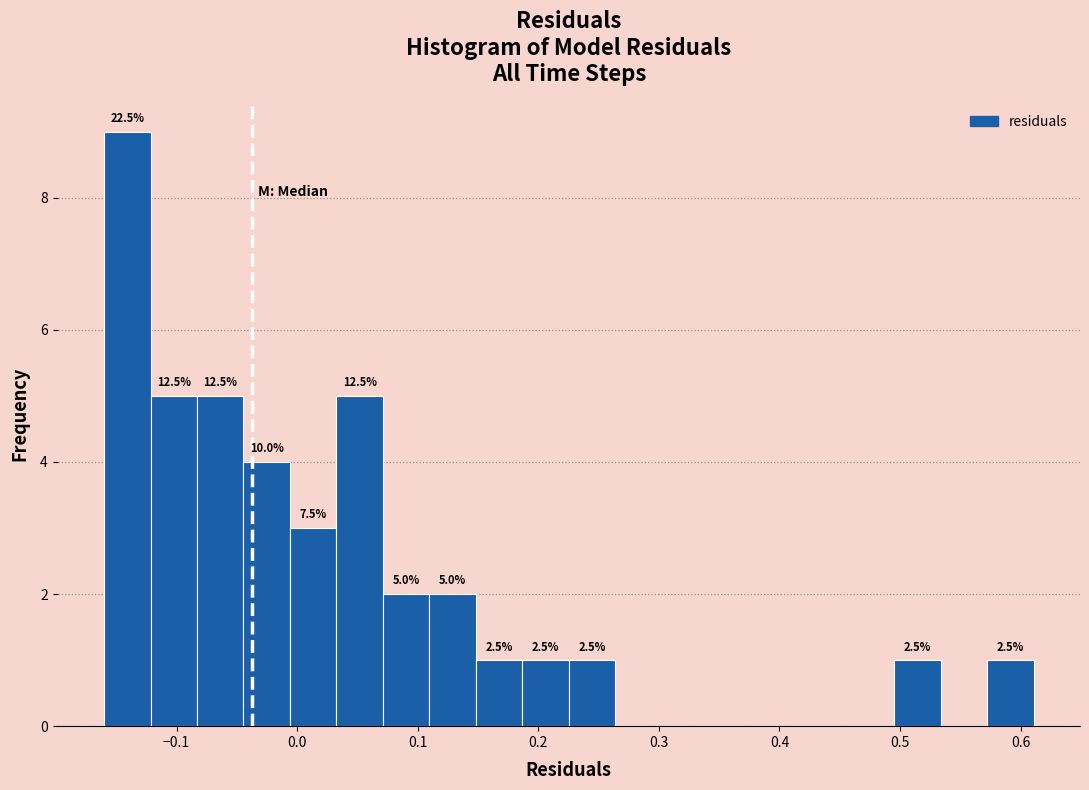

Read against the x-axis, roughly where is the centre of the tallest bar?

-0.14